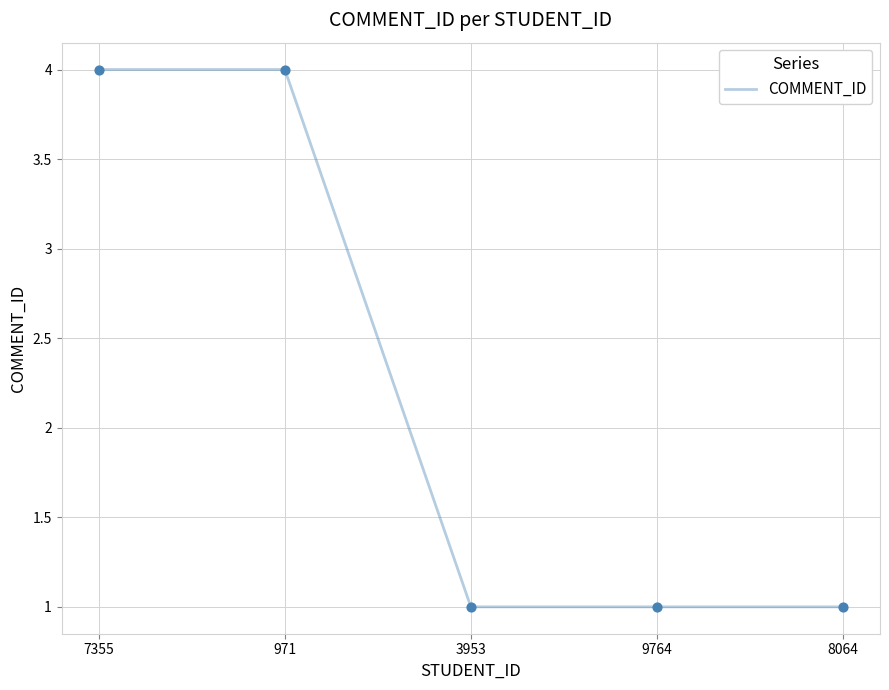

Approximately how many times larger is the value at 3953 compared to 9764?

1.0